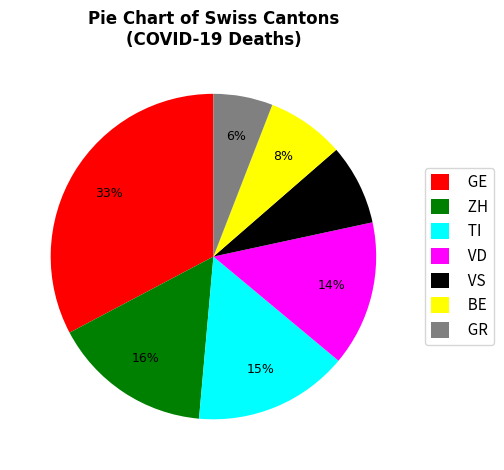

How many slices are in this pie chart?

7